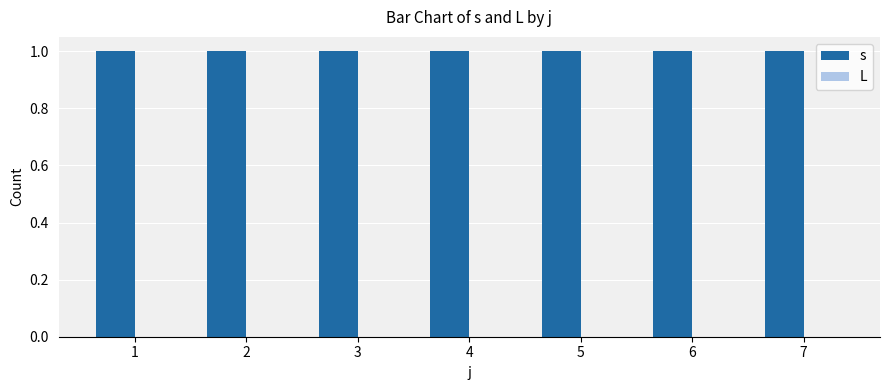

At which label does s reach its minimum?

1